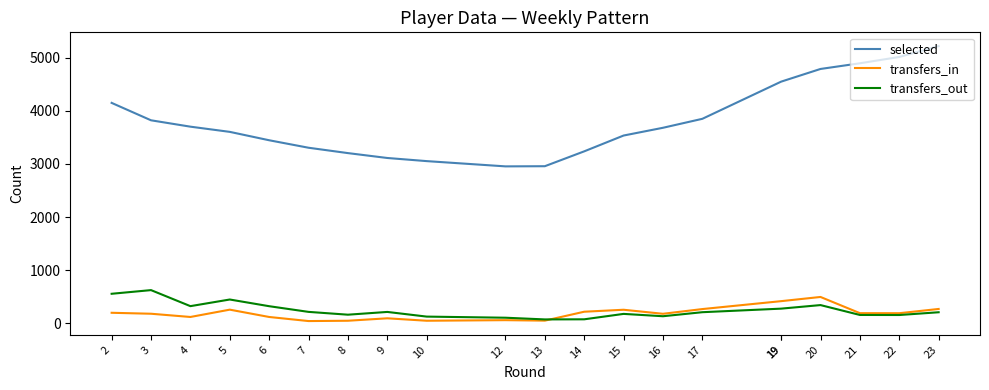

Count the number of data series in this chart.

3